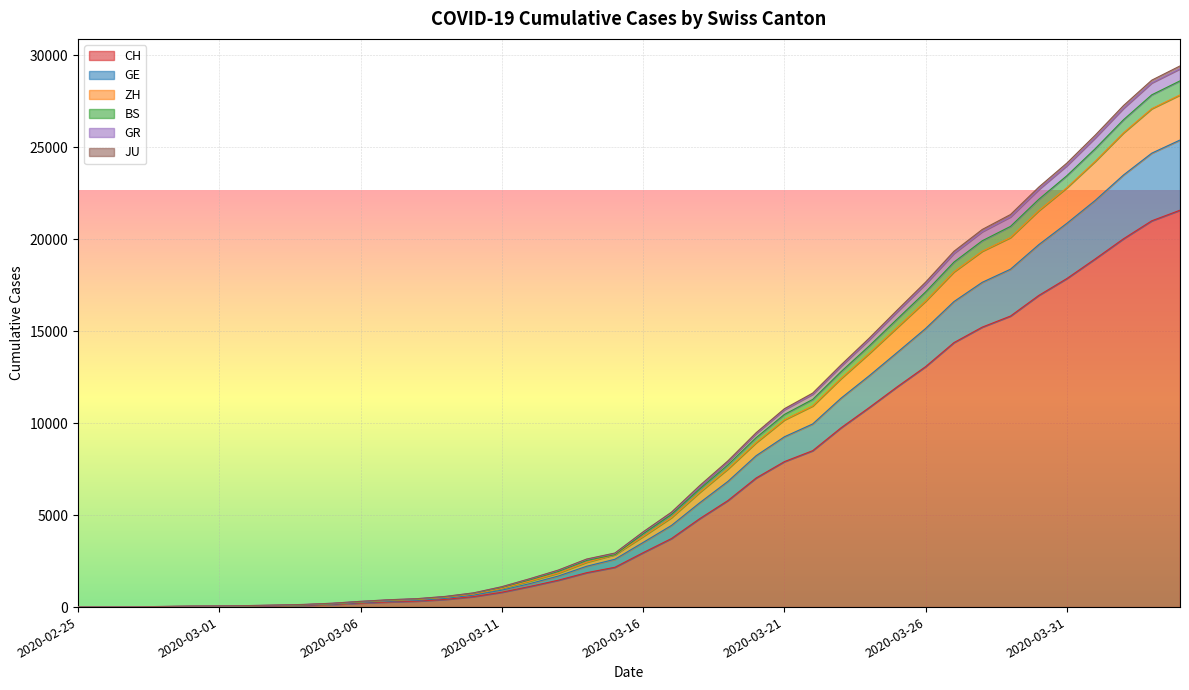

What is the highest value of the CH series?

21583